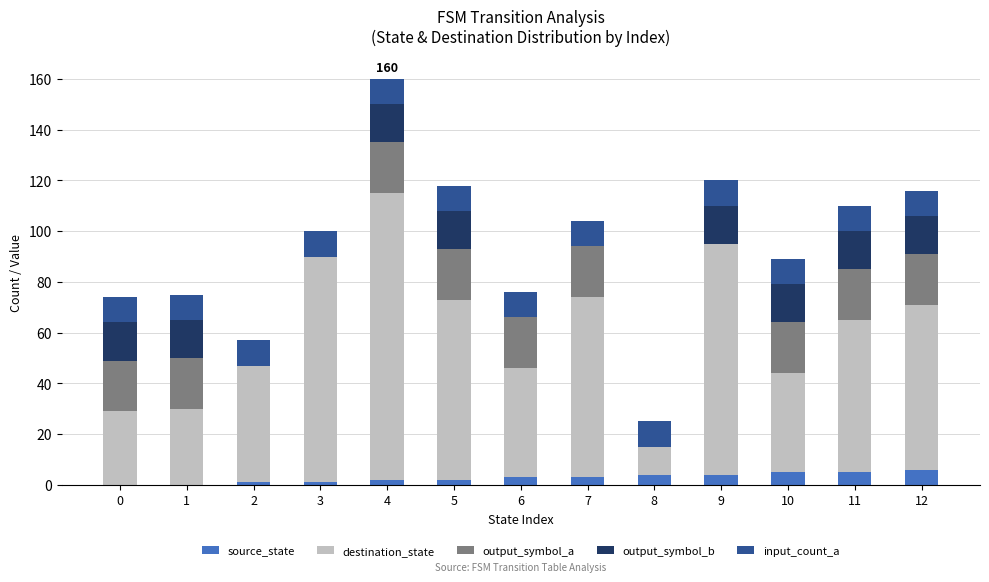

What is the sum of all source_state values?

36